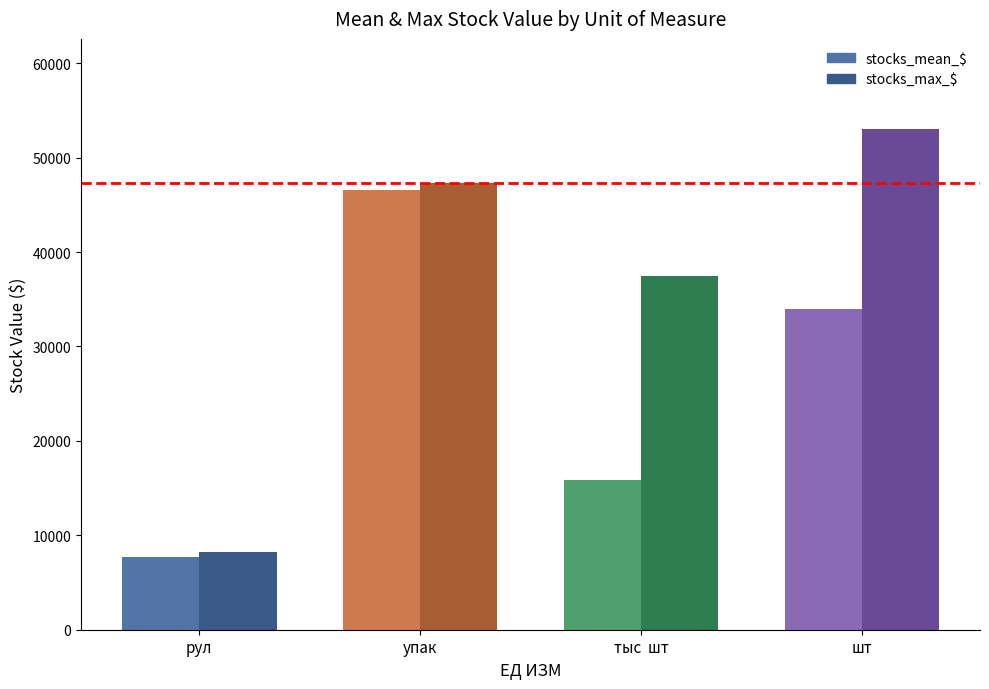

The value of stocks_mean_$ at упак is 30876.3. True or false?

False